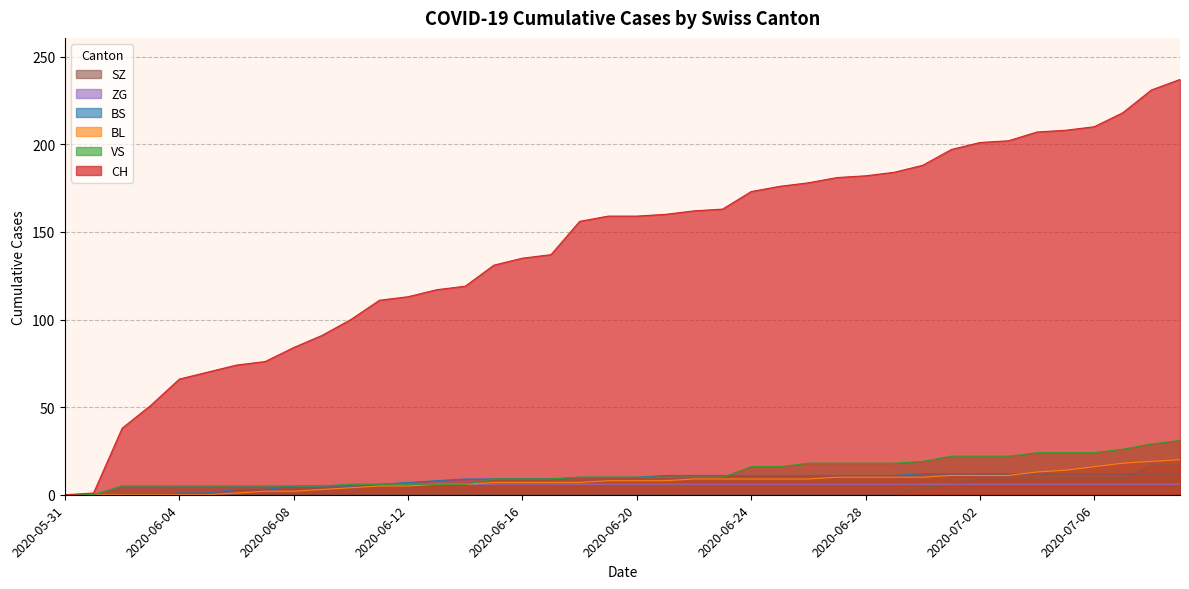

Does the chart have visible grid lines?

Yes